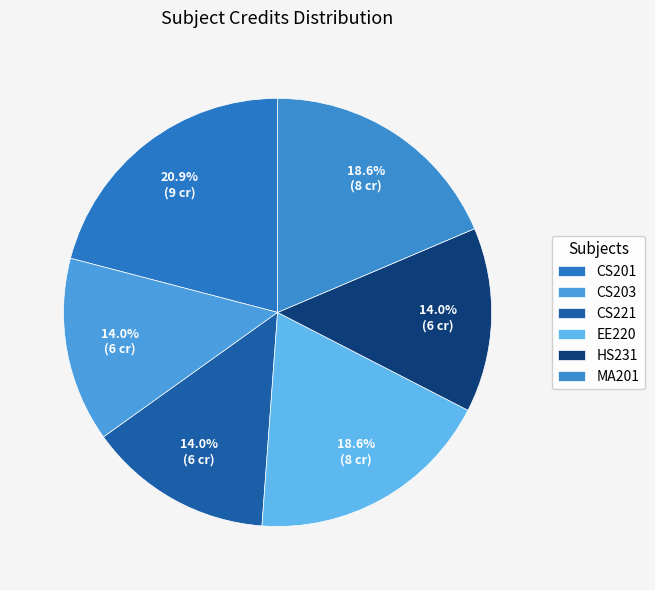

Which slice is the smallest?

CS203